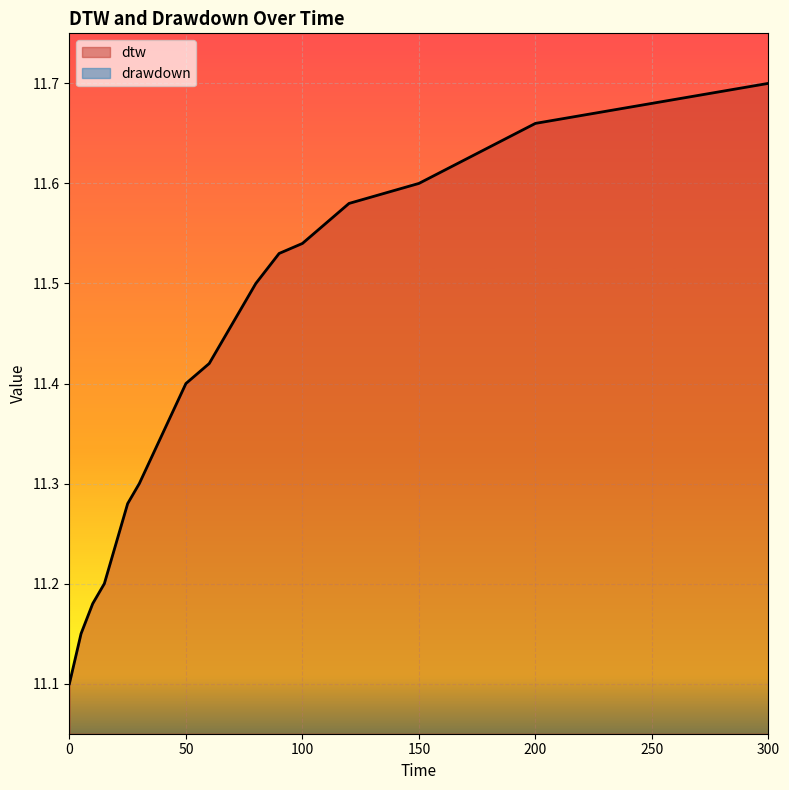

List the series in order of their overall mean, lowest first.

drawdown, dtw